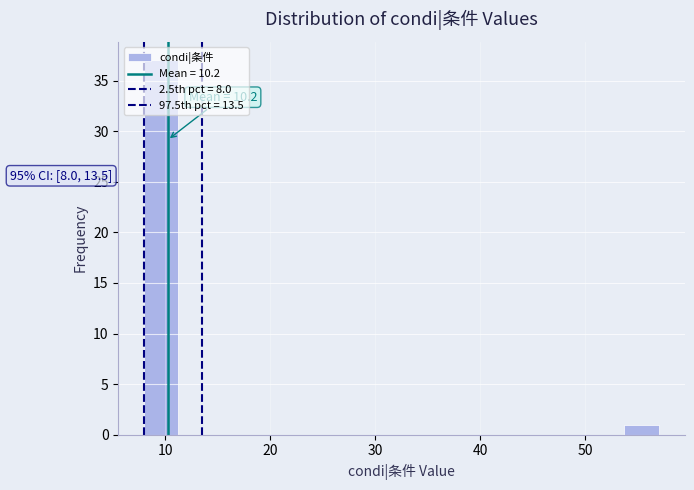

Read against the x-axis, roughly where is the centre of the tallest bar?

10